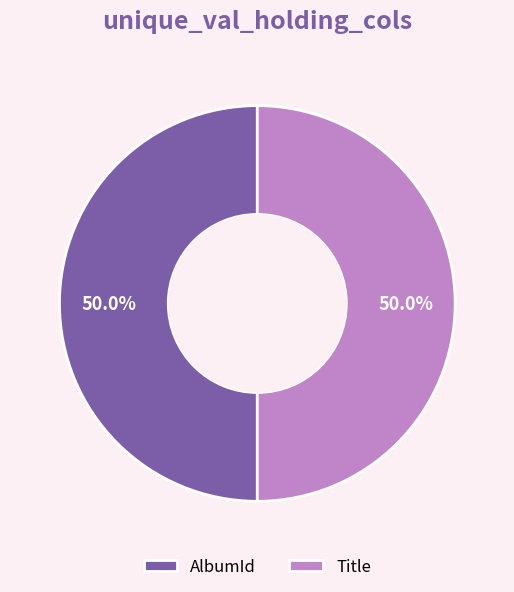

What is the ratio of the value at Title to the value at AlbumId?

1.0